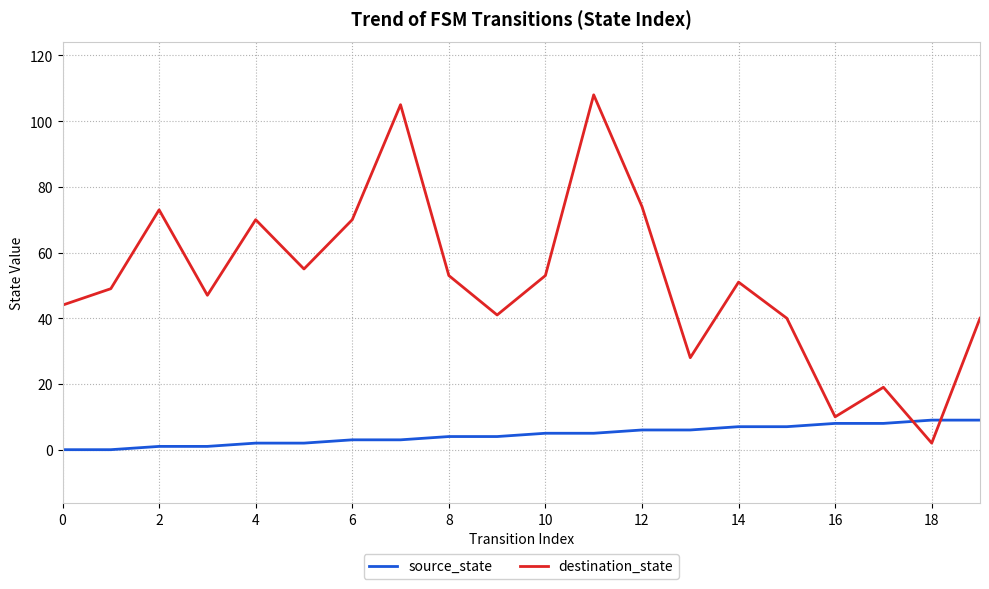

What is the difference between the maximum and minimum values in the destination_state series?

106